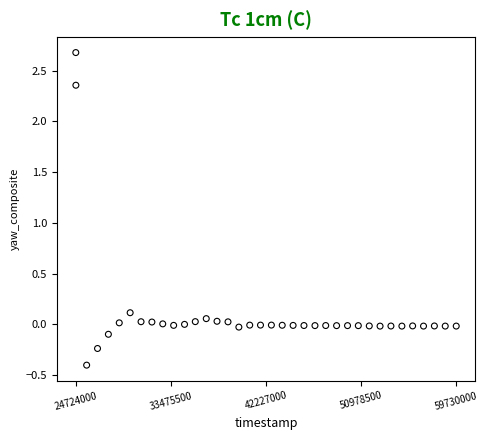

What is the range of X values (max minus min)?

35006000.0